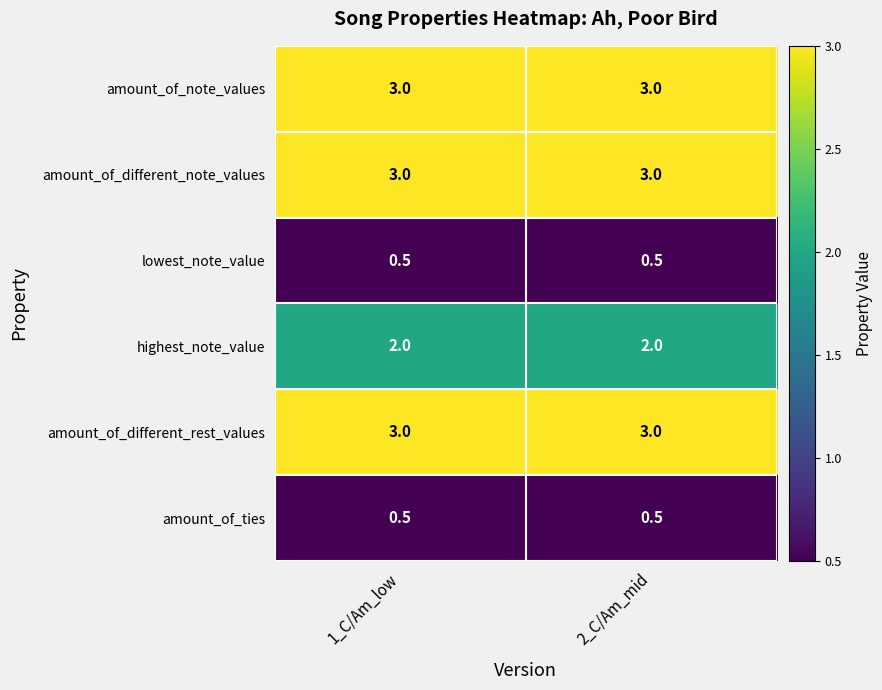

At how many categories does at least one series exceed 1?

2